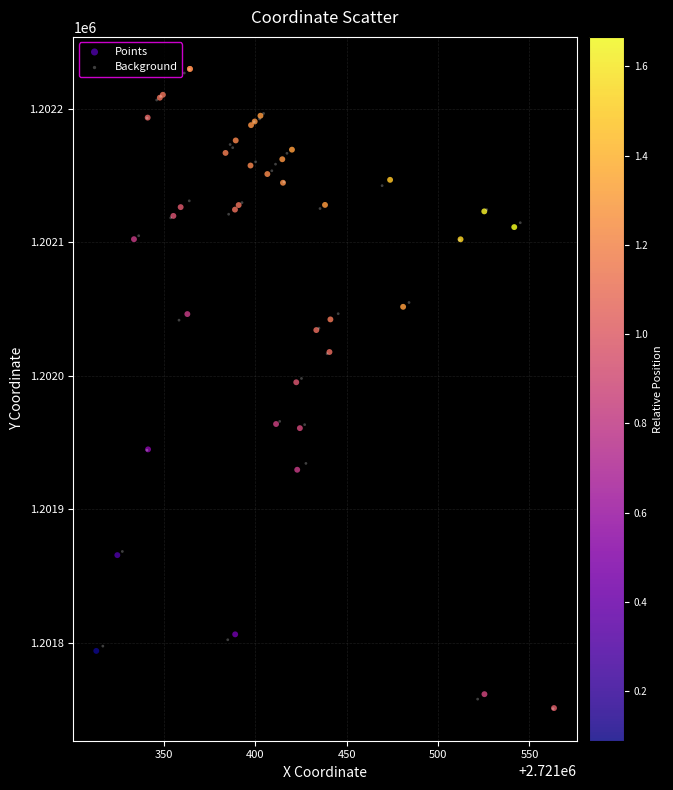

What are all the series names shown in the legend?

Points, Background